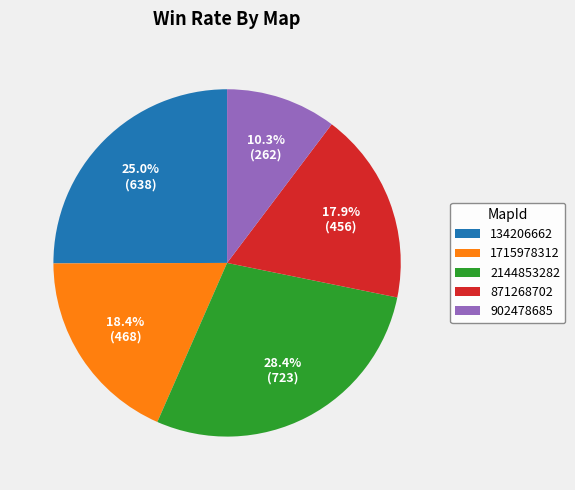

Which has a higher value, 1715978312 or 134206662?

134206662